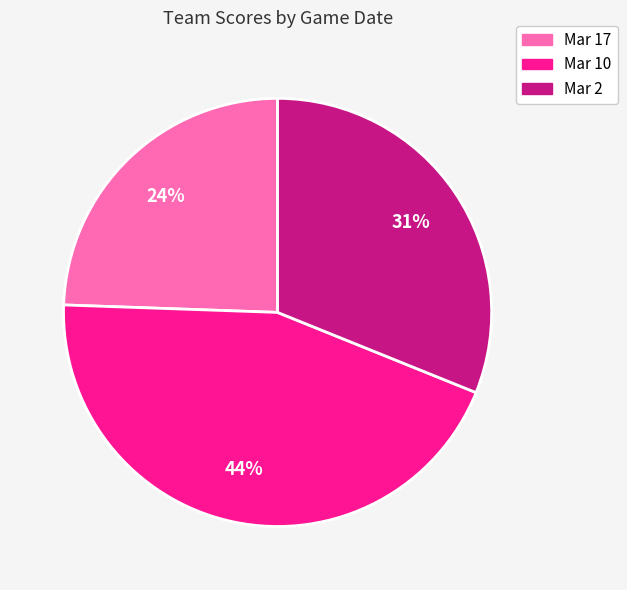

Is it true that Mar 17 is 39% of the pie?

False